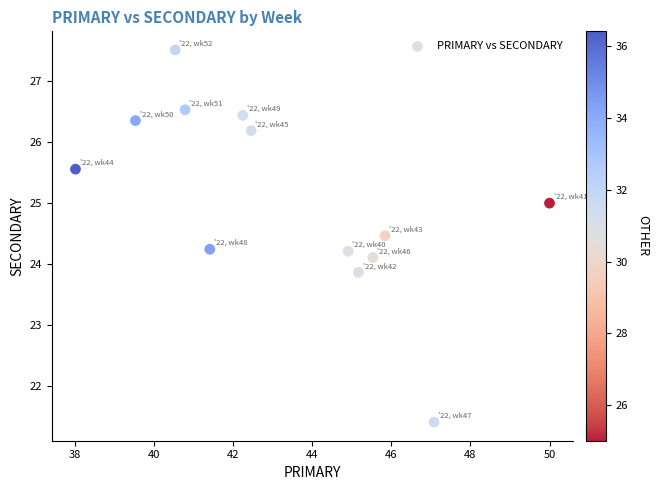

What is the range of X values (max minus min)?

12.0